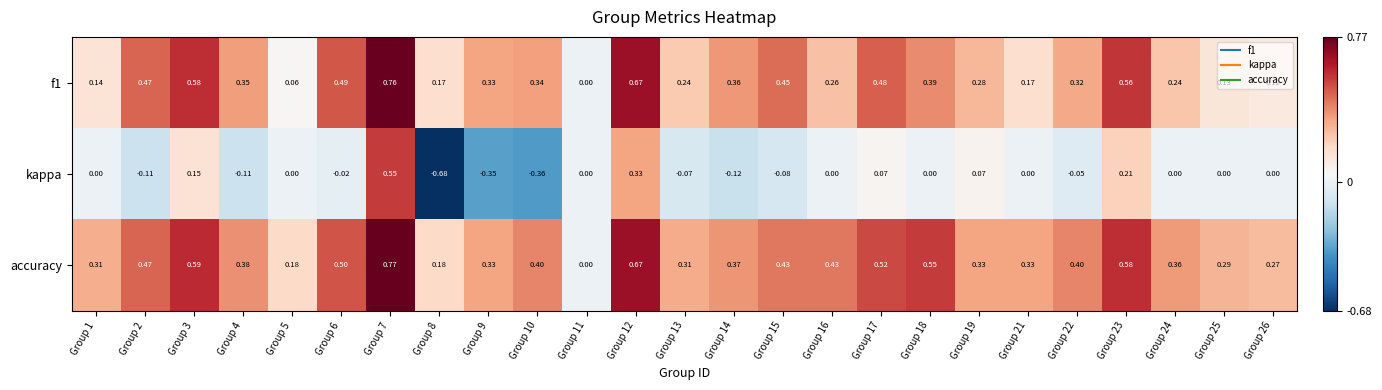

Which series has the largest total across all categories?

accuracy